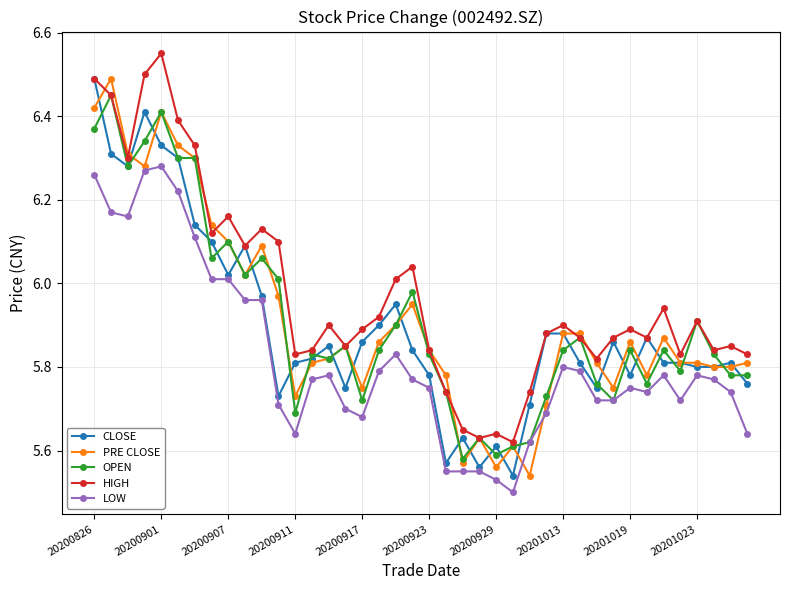

Which series has the largest total across all categories?

HIGH